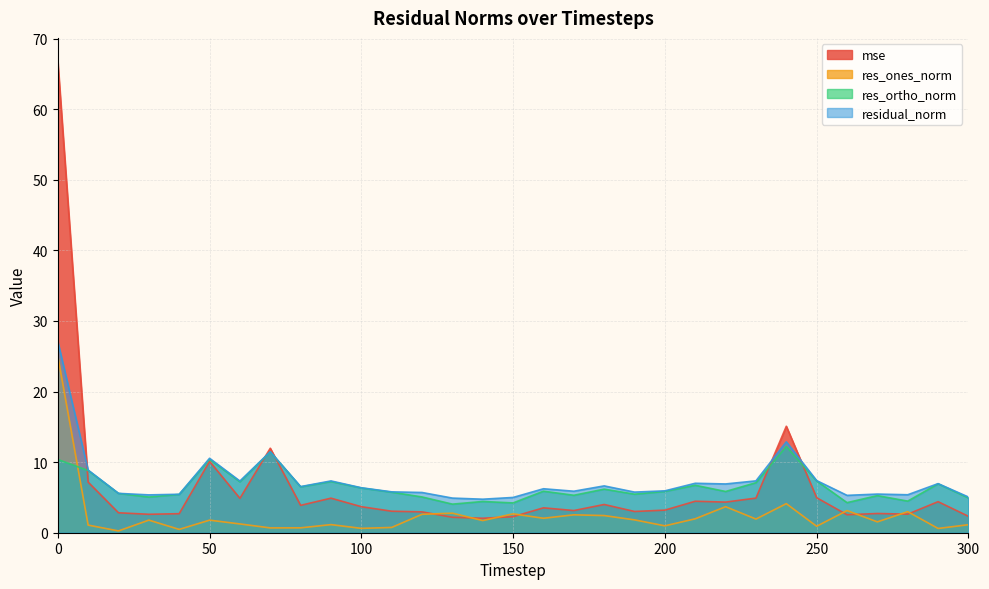

What are all the series names shown in the legend?

mse, res_ones_norm, res_ortho_norm, residual_norm